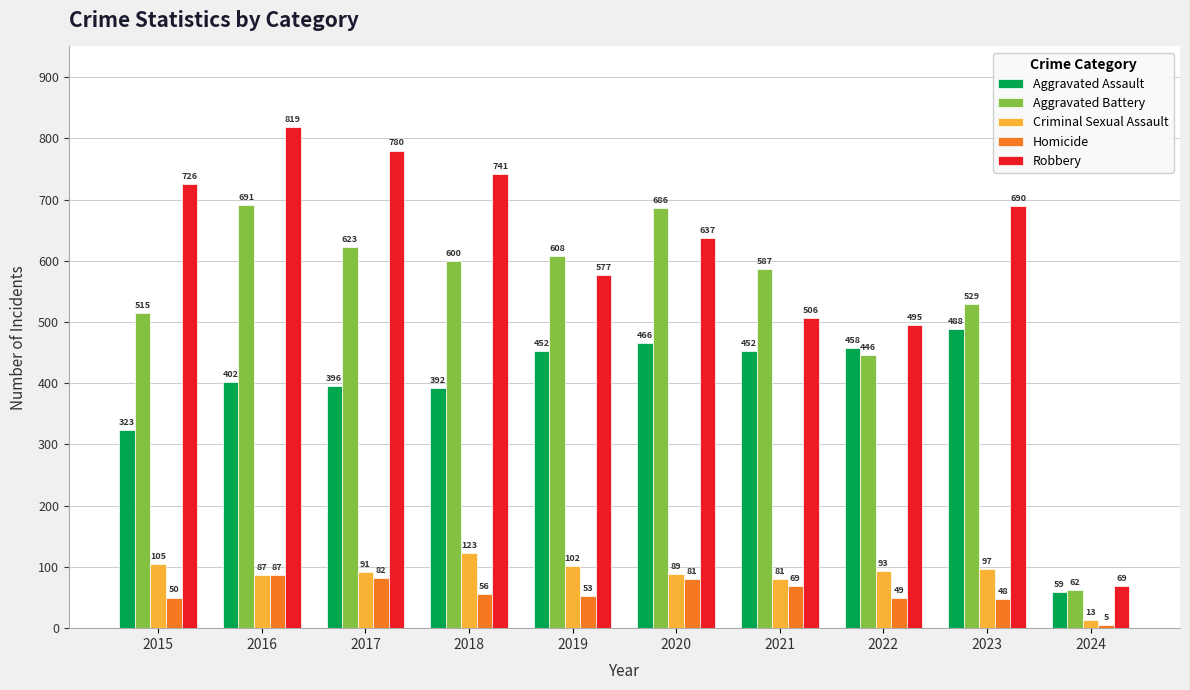

Which label corresponds to the smallest value in the chart?

2024